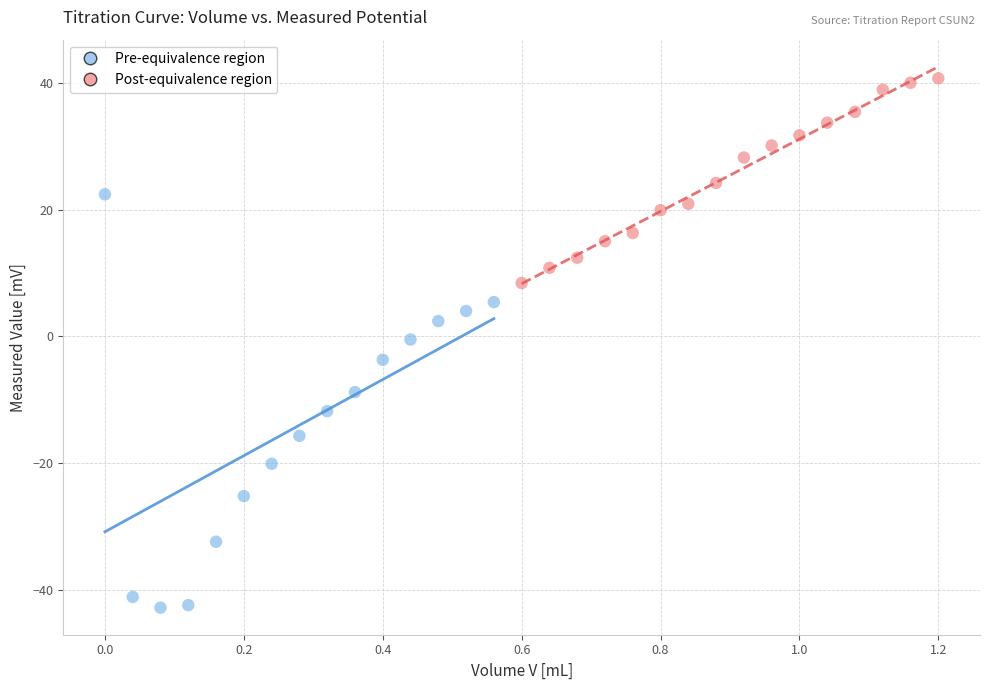

Which series reaches the minimum Y coordinate?

Pre-equivalence region